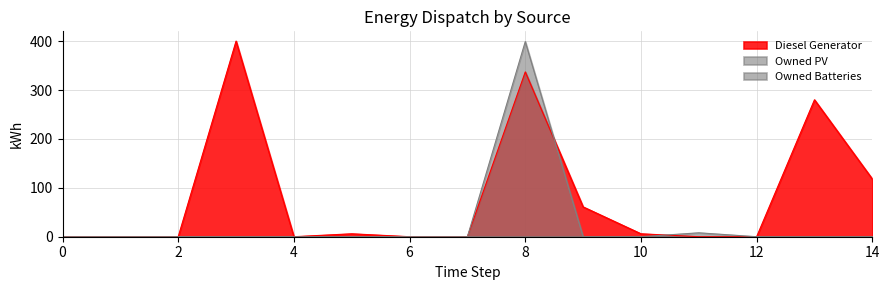

Which series has the largest total across all categories?

Diesel Generator